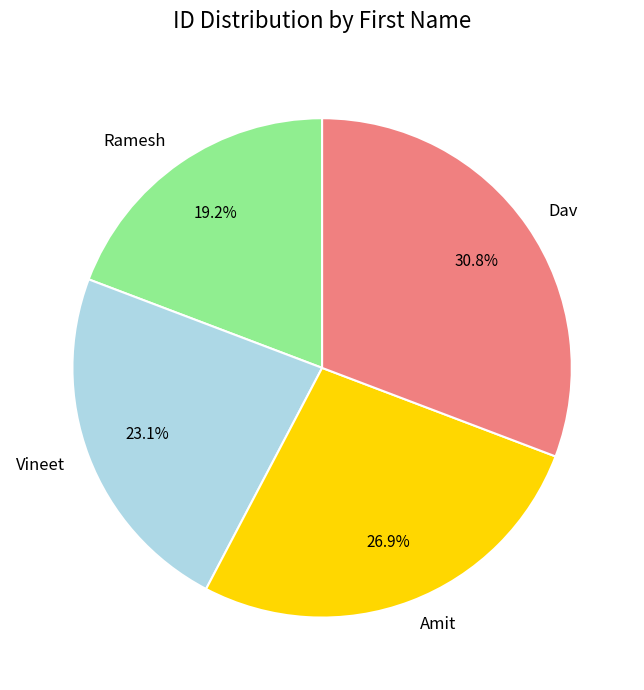

Do Ramesh and Vineet together represent more than half of the pie?

No